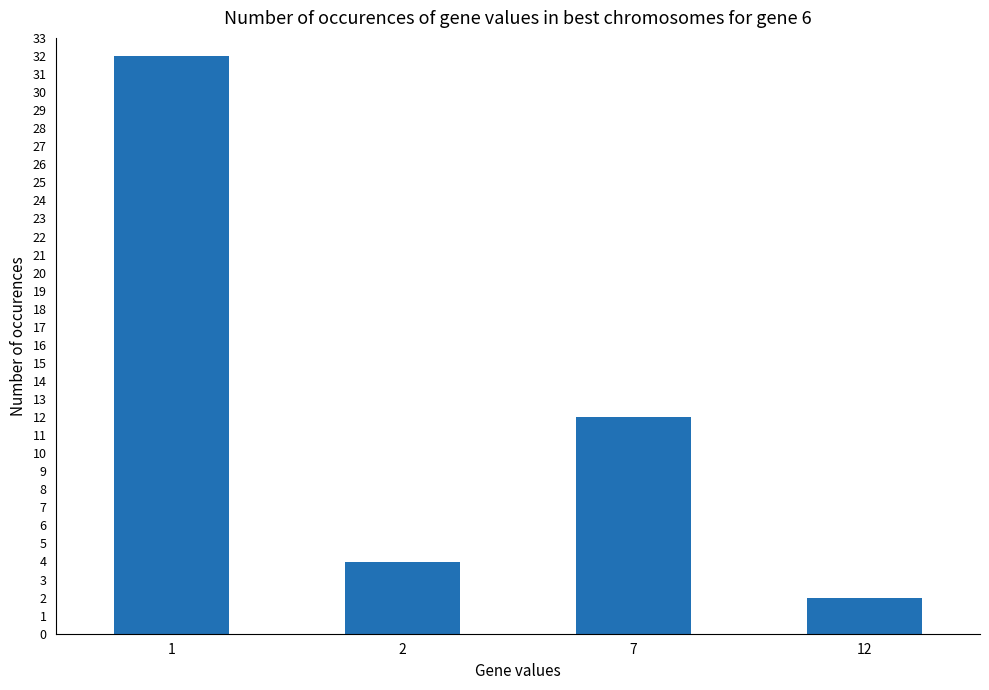

True or false: the data shows 17 at 7.

False